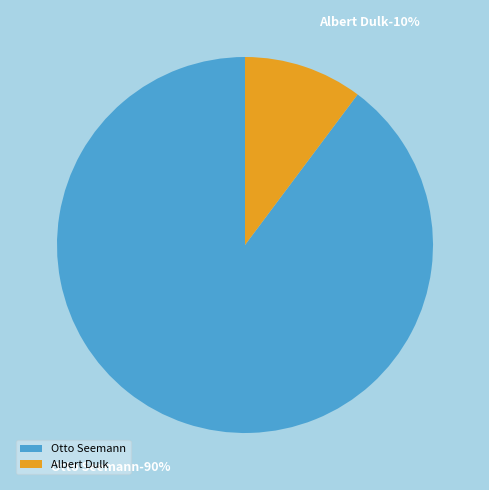

Is Albert Dulk the majority of the pie?

No